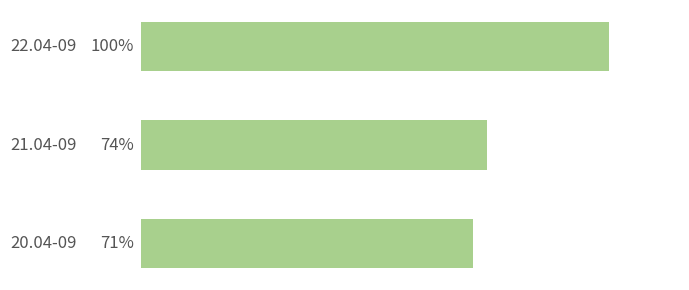

How many categories are shown in the chart?

3